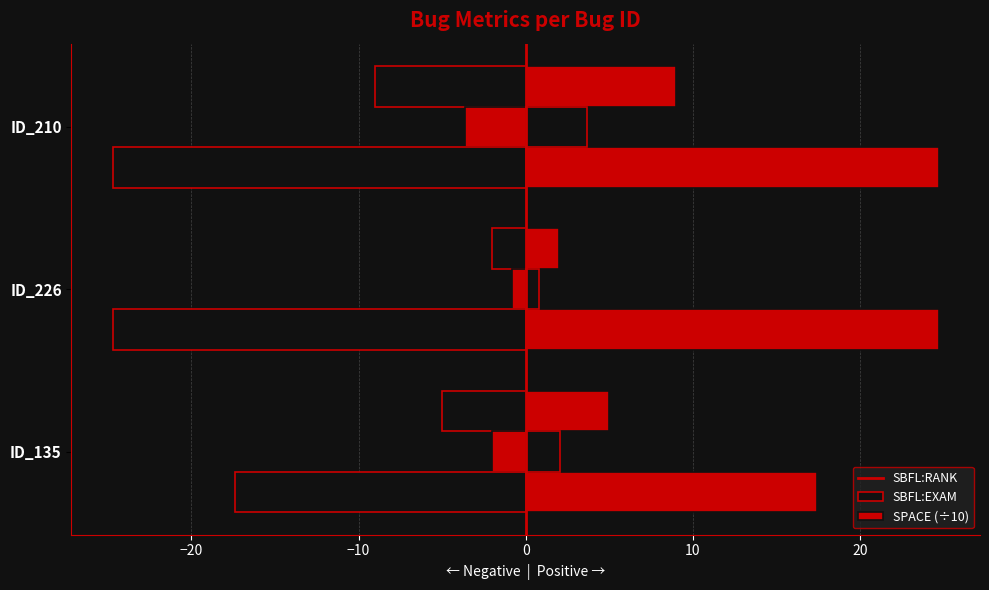

How many bars are there in each group?

3